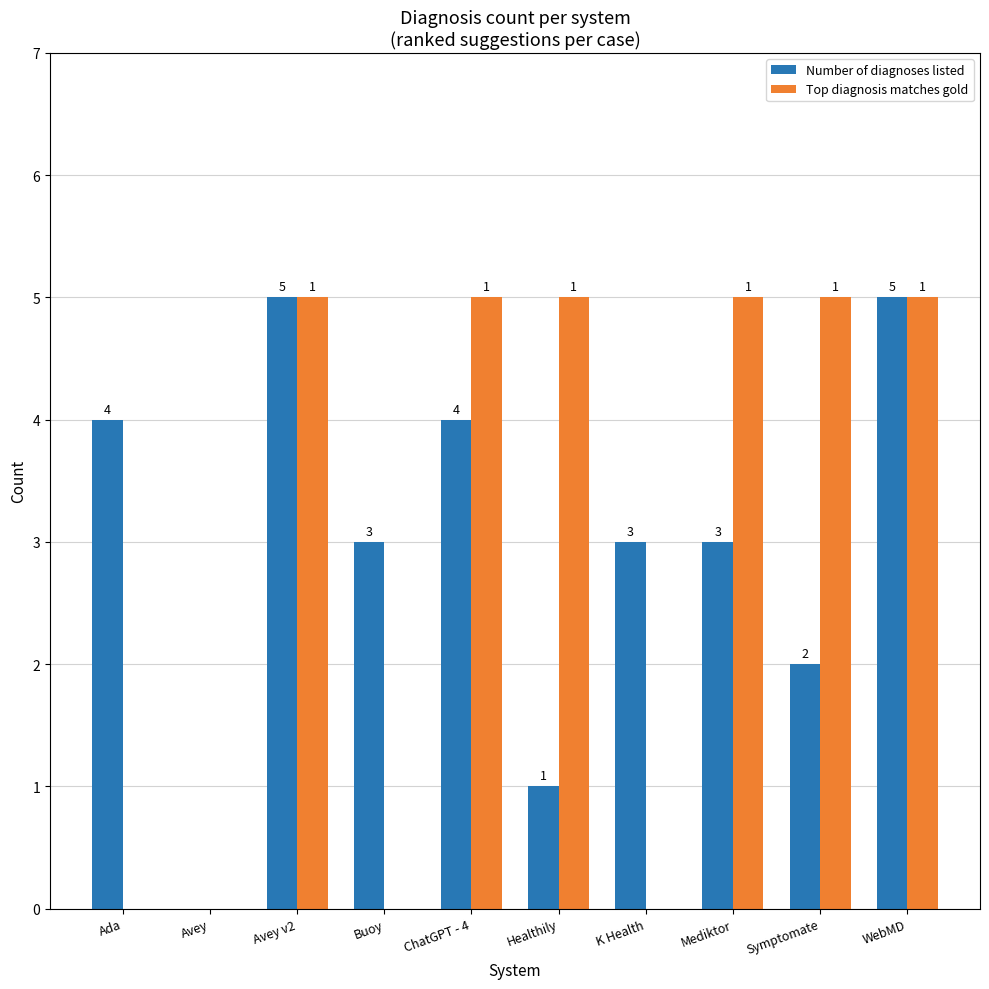

Where does the Number of diagnoses listed series first go above 3?

Ada